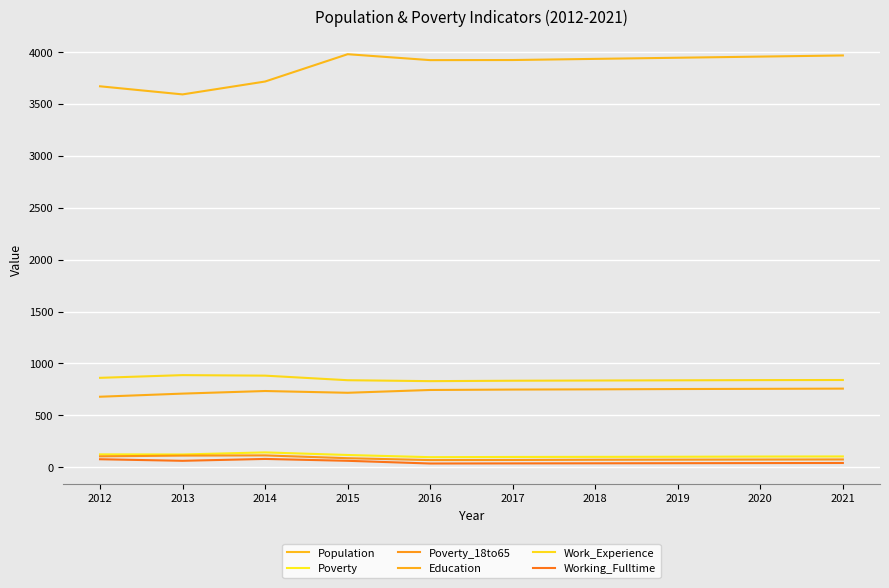

True or false: Work_Experience and Poverty cross at least once.

False